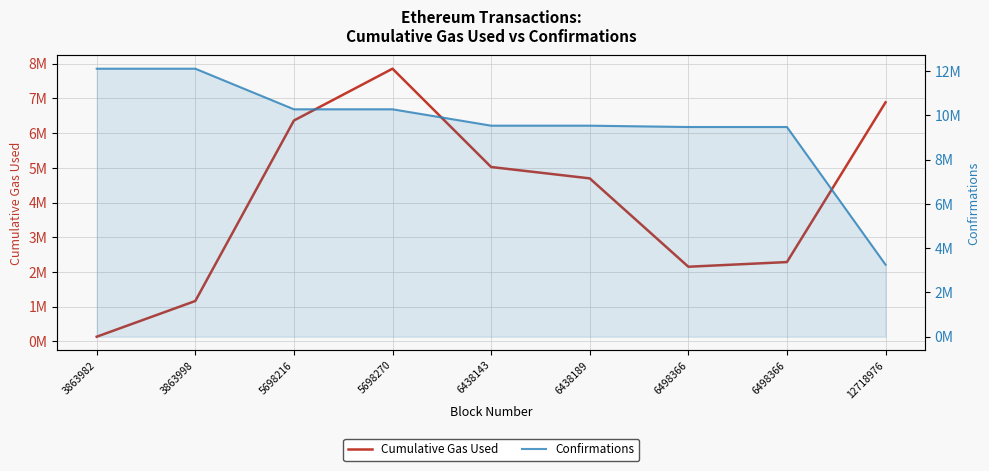

Which series ends up on top after the final intersection of Cumulative Gas Used and Confirmations?

Cumulative Gas Used